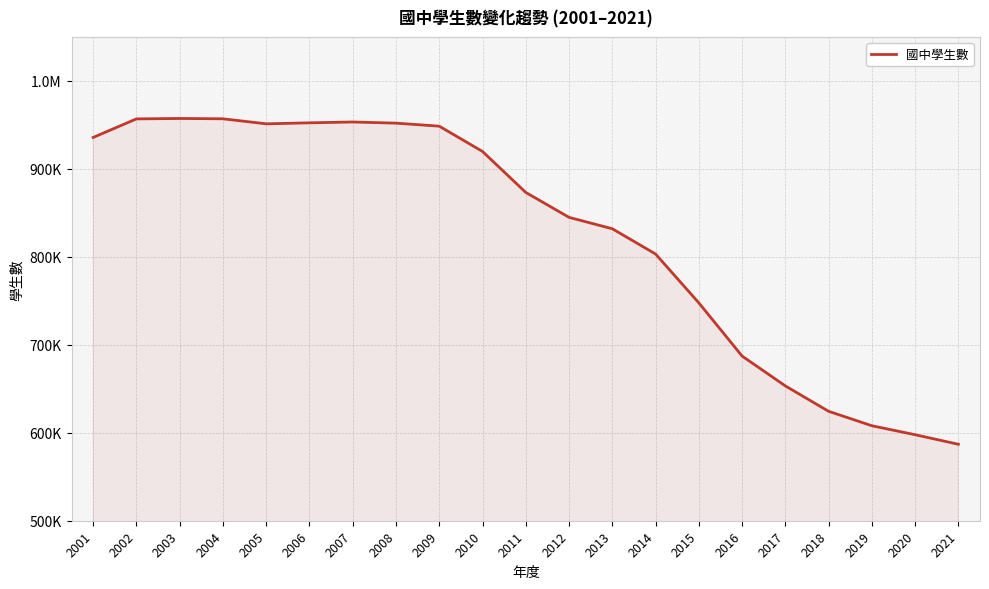

What is the minimum value shown in the chart?

586914